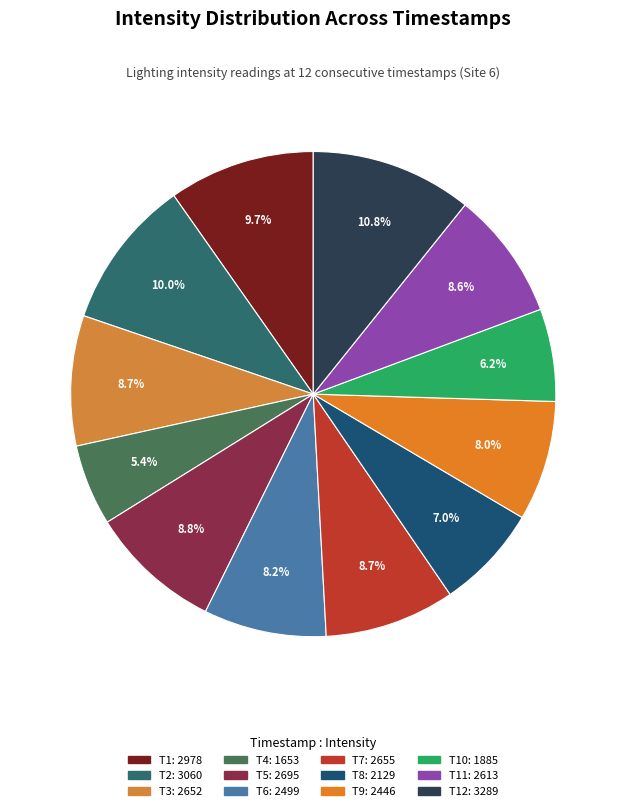

Count the number of slices in the pie.

12